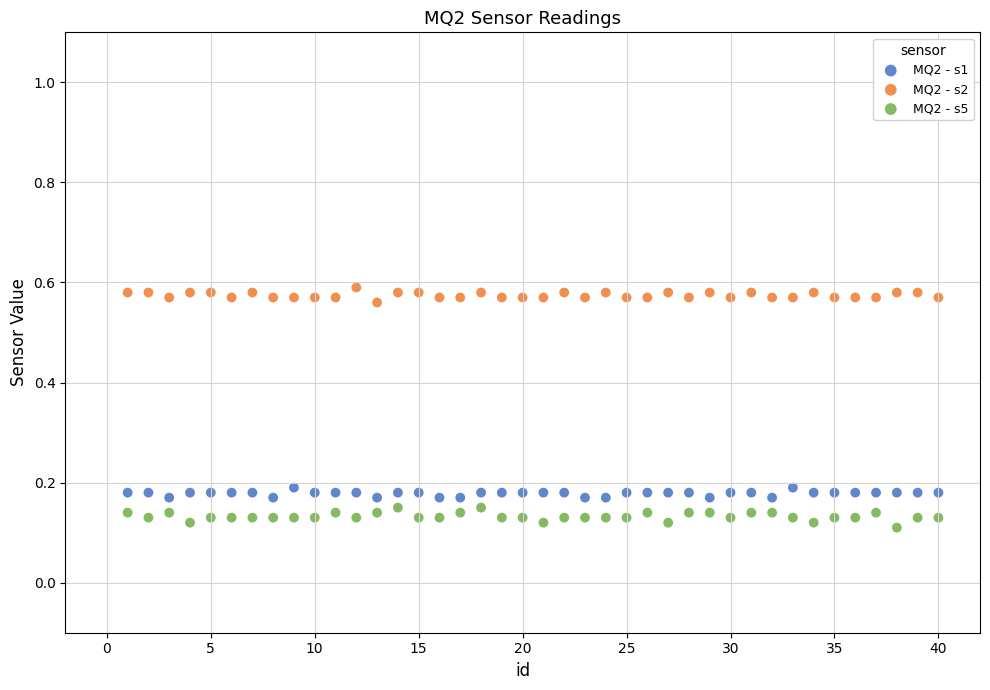

What is the X range (max minus min) for the scatter plot?

39.0